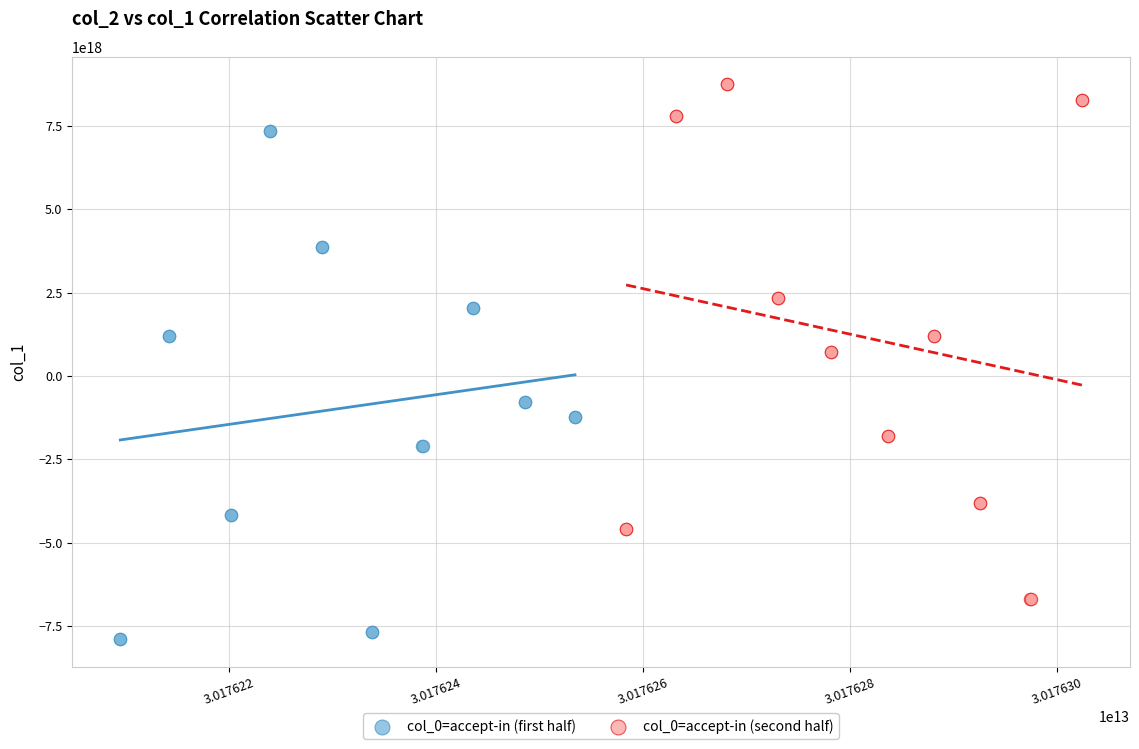

Which series contains the lowest Y value?

col_0=accept-in (first half)